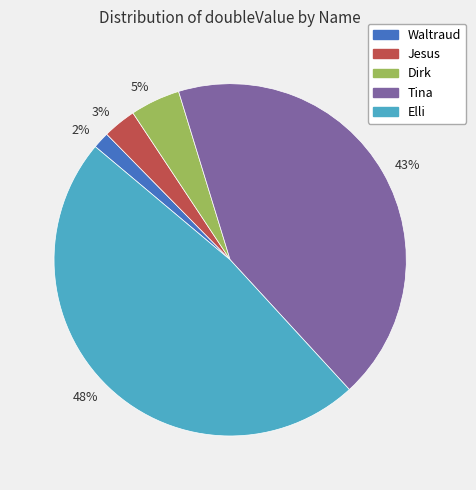

Is the sum of 3% and 2% greater than half?

No